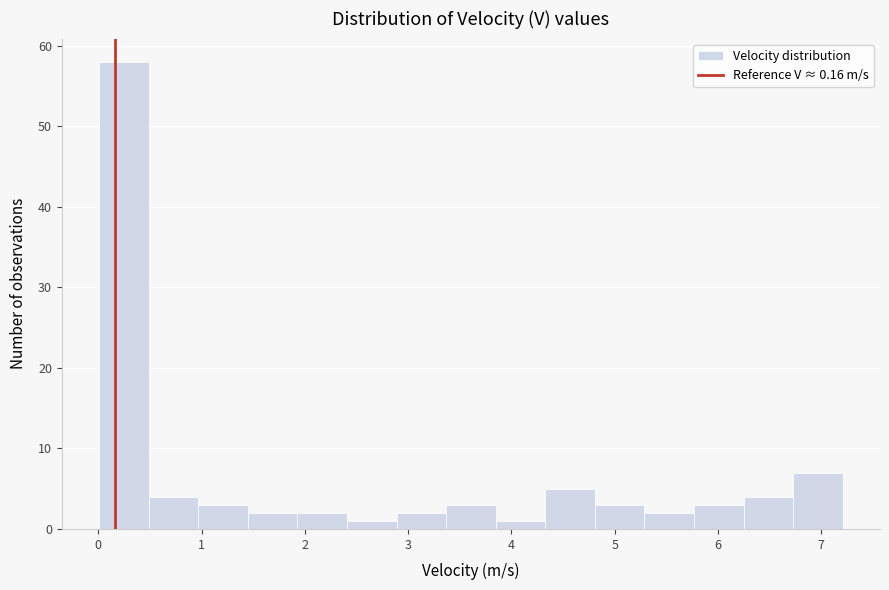

Which range on the x-axis has the tallest bar?

0.0 to 0.5